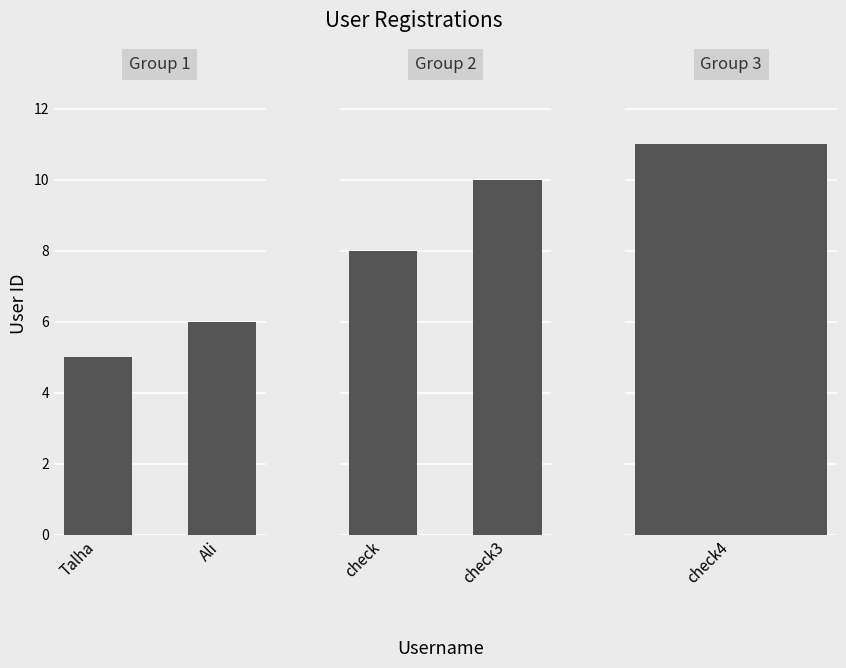

Which series has the largest total across all categories?

Group 2